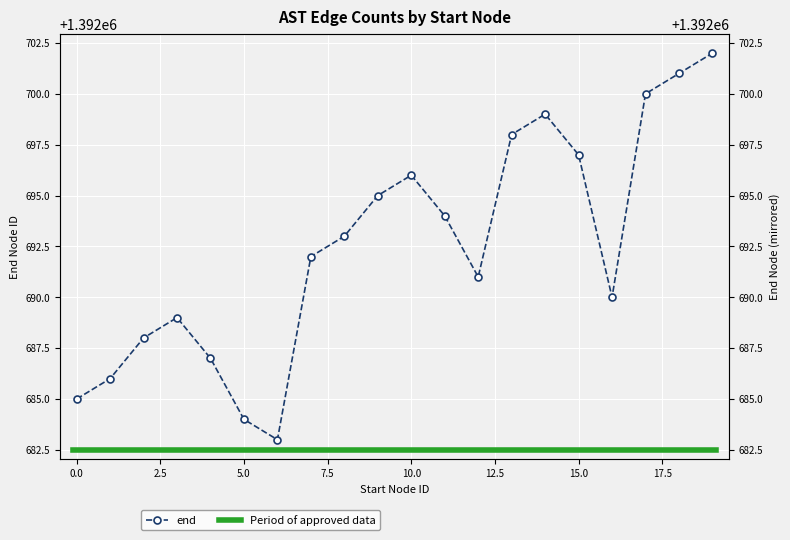

Which has a higher value, 1392682 or 1392691?

1392691